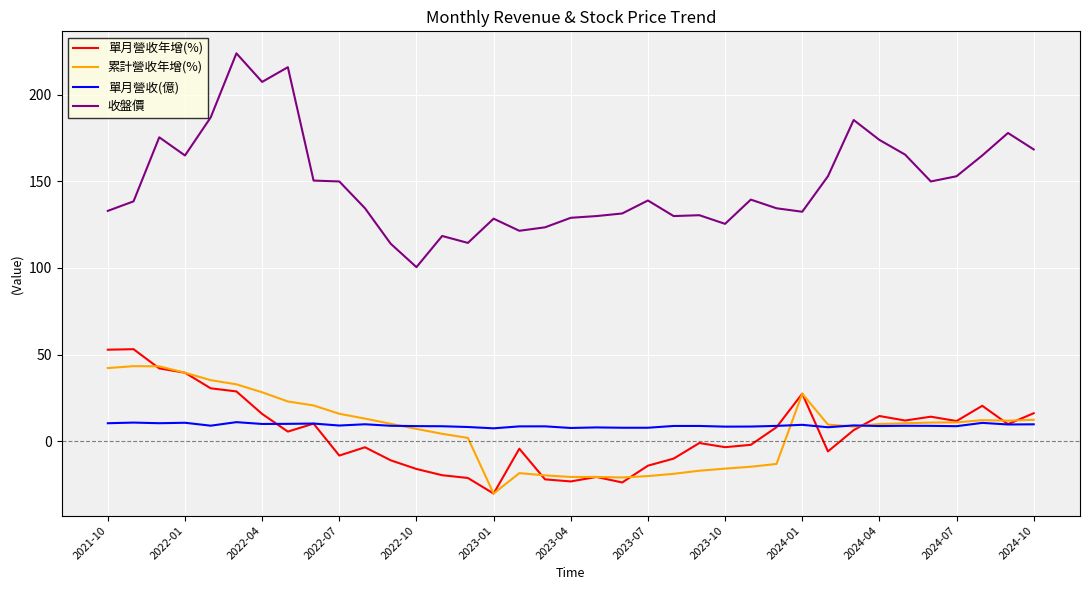

What is the minimum value for 累計營收年增(%)?

-30.3